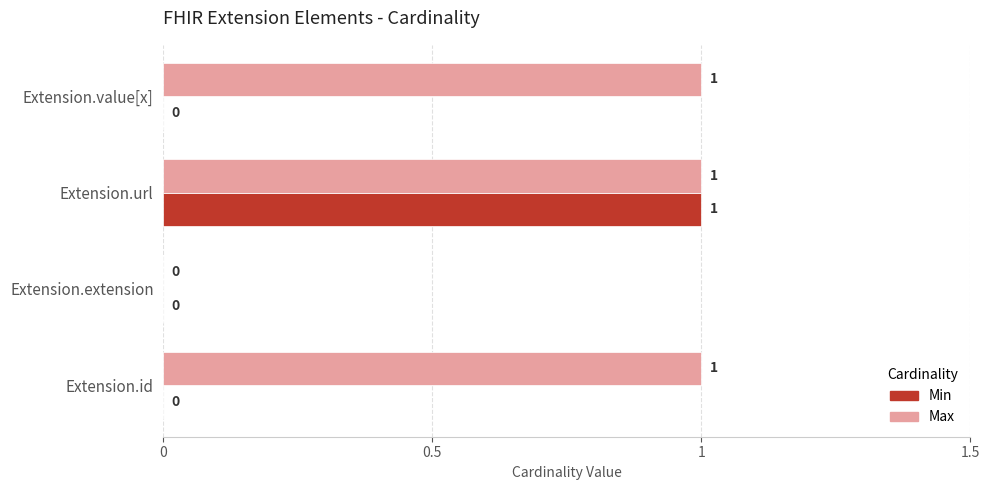

Is it true that Max equals 0 at Extension.url?

False